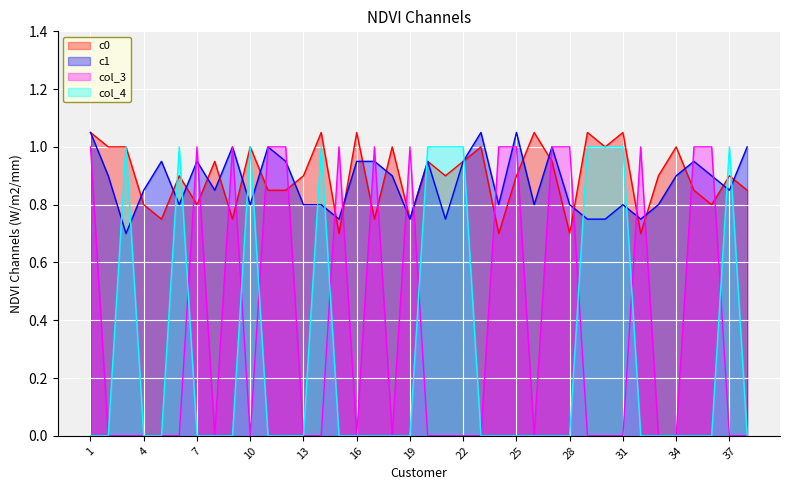

True or false: c0 and col_4 intersect in this chart.

True